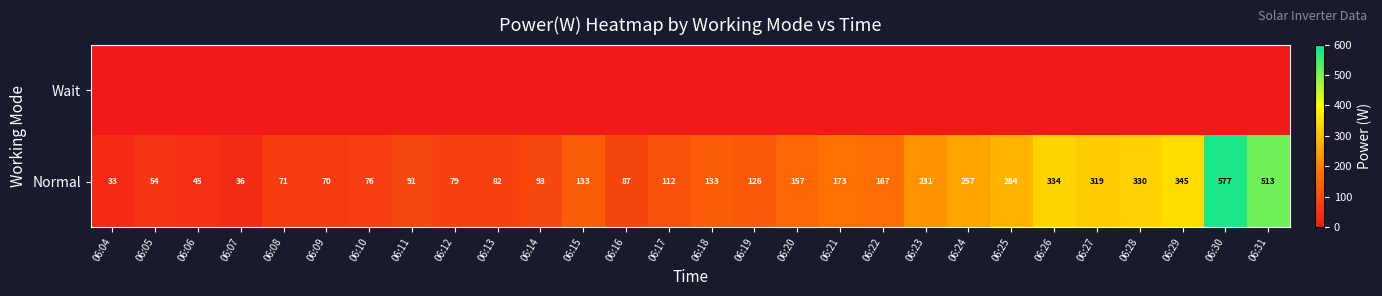

The Normal series shows 59 at 06:06. True or false?

False